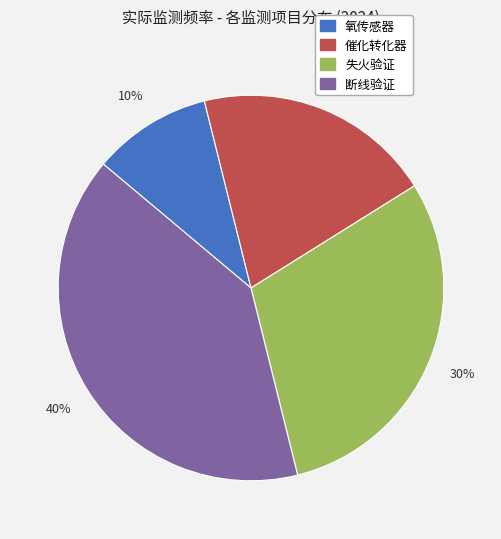

To the nearest percent, what is the combined percentage of 失火验证 and 催化转化器?

50%